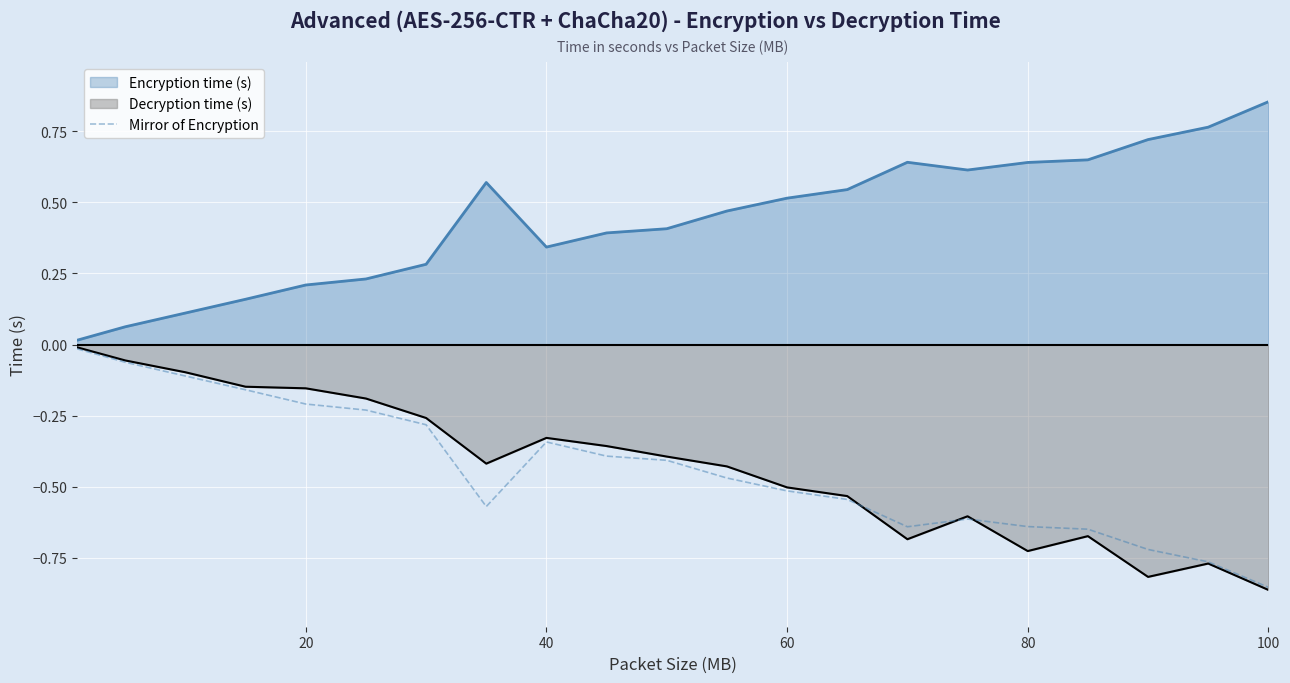

True or false: Decryption time (s) has a value of -0.3 at 20.

False